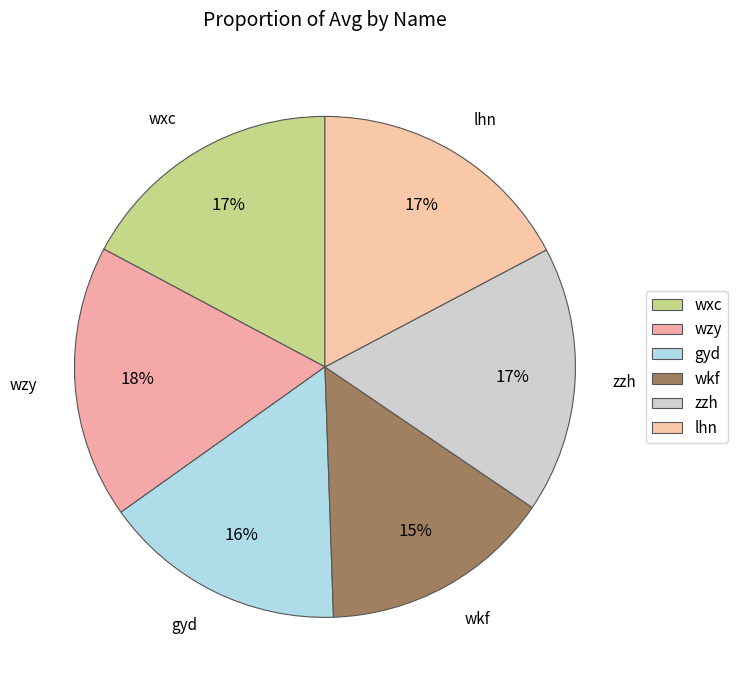

The lhn slice represents 5% of the pie. True or false?

False